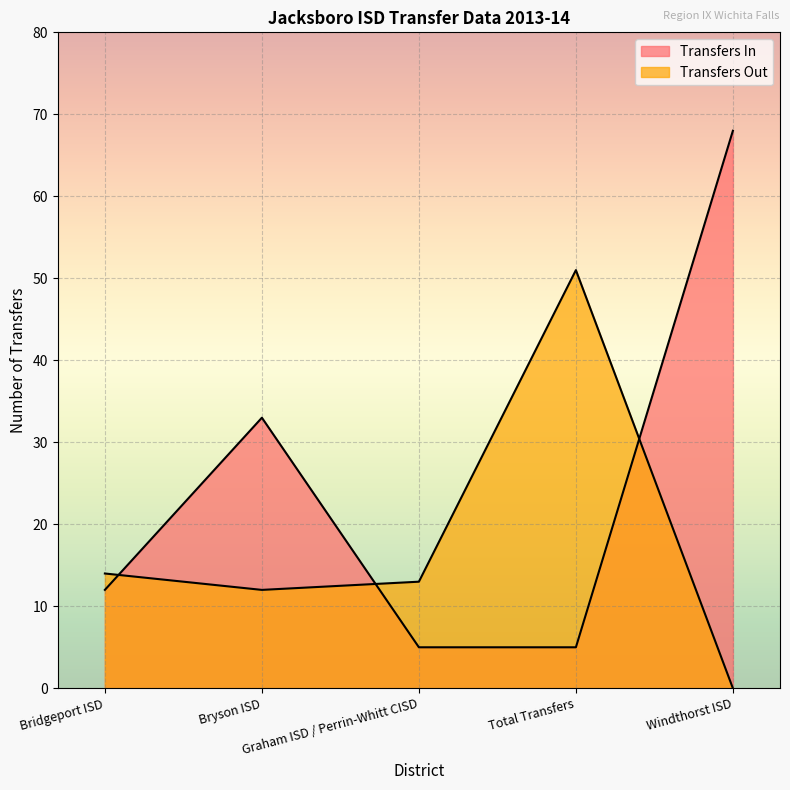

What value does the Transfers Out series have at Bridgeport ISD, to the nearest 10?

10